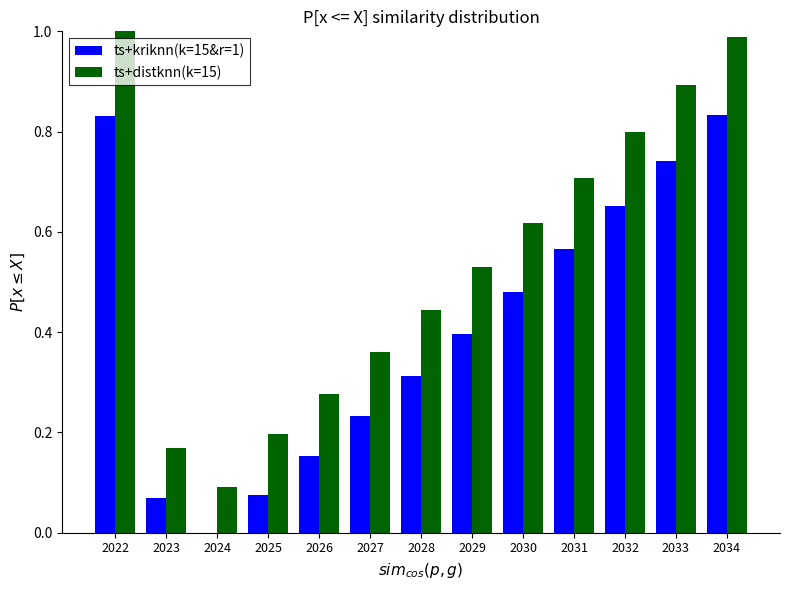

The ts+distknn(k=15) series shows 0.4 at 2028. True or false?

True